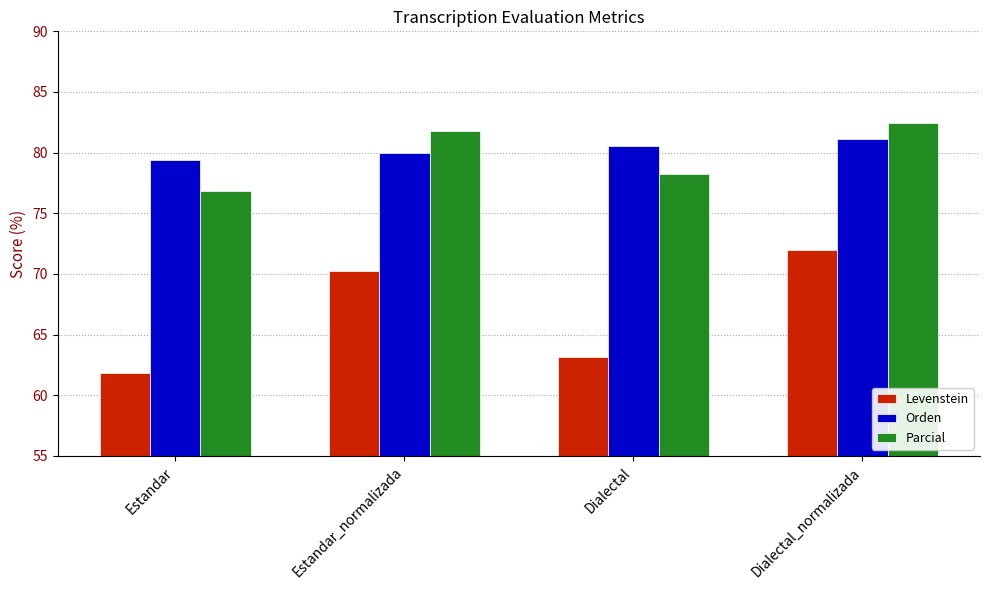

Rank the categories by Parcial value from highest to lowest.

Dialectal_normalizada, Estandar_normalizada, Dialectal, Estandar